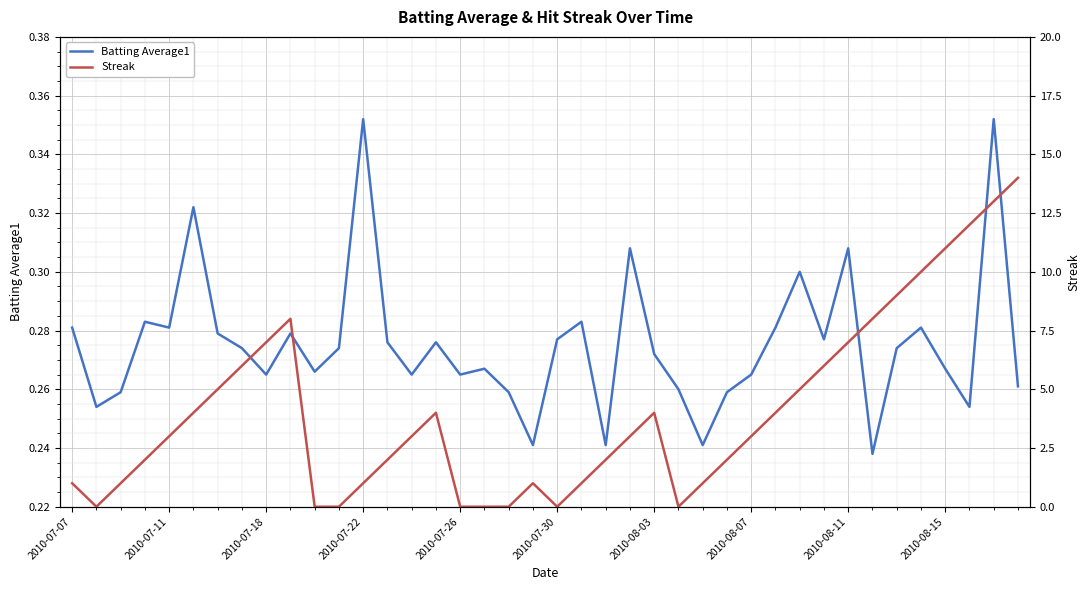

Is this an area chart (filled region under the line)?

No